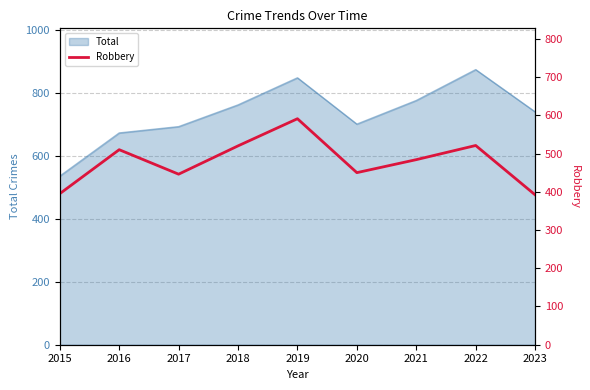

At which label is the value closest to 491?

2021